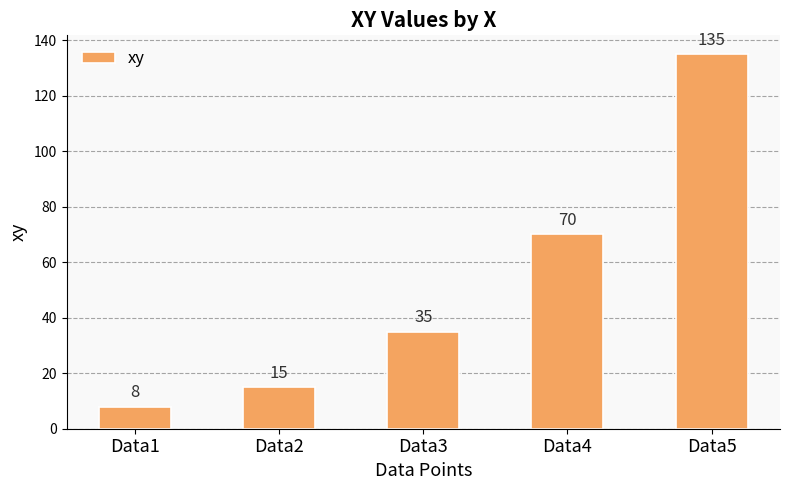

How many data points does each series have?

5